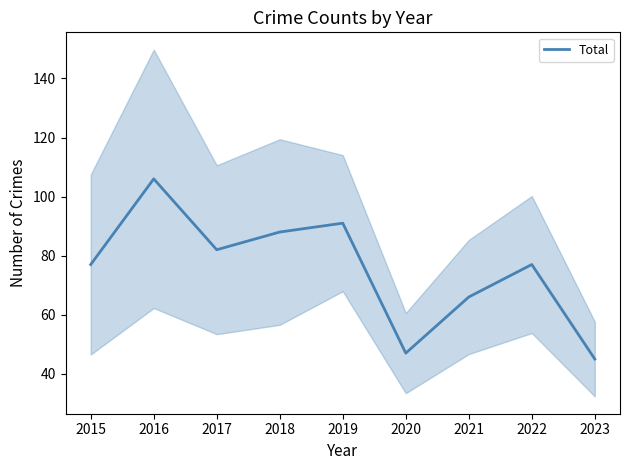

What is the change in value from 2016 to 2023?

-61